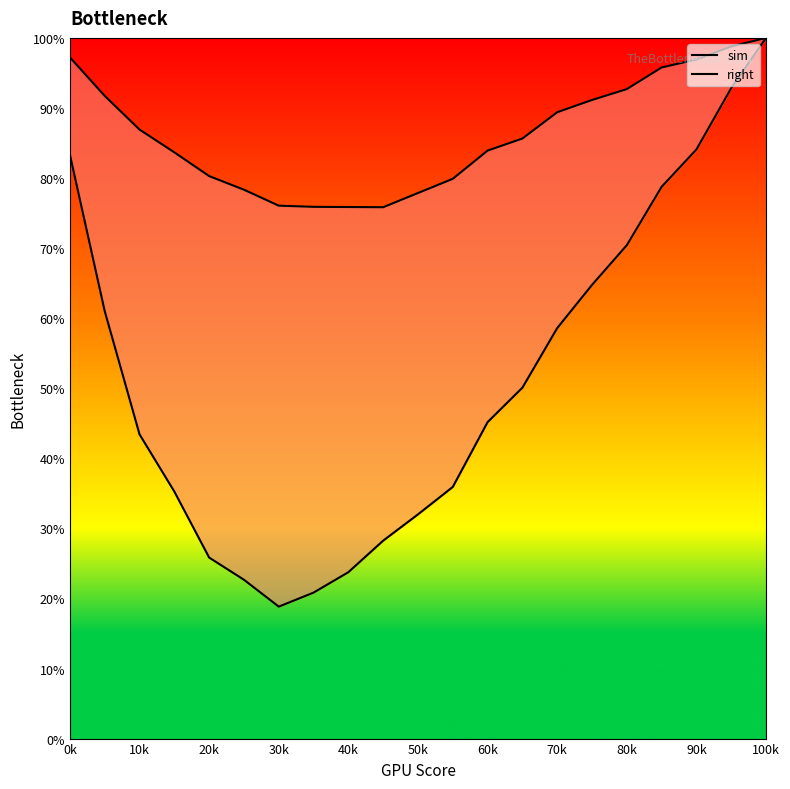

True or false: right and sim cross at least once.

False